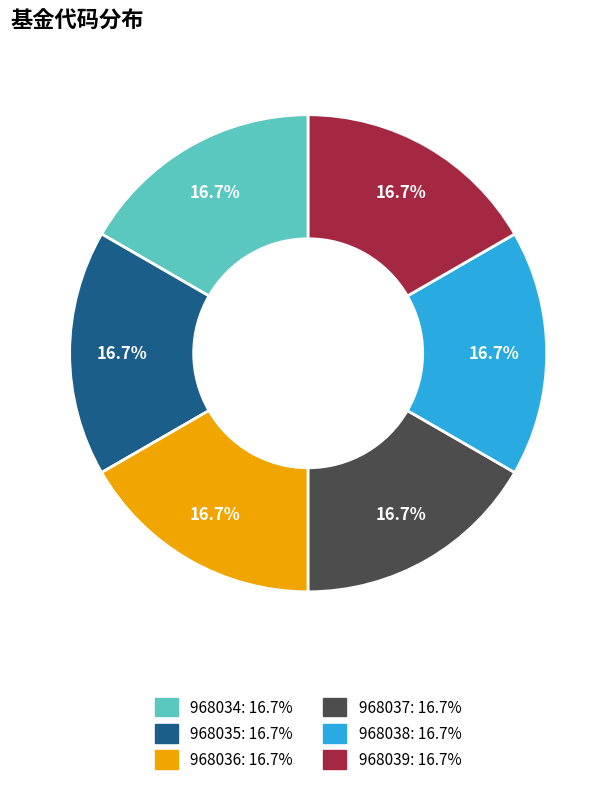

Does any single category account for the majority?

No